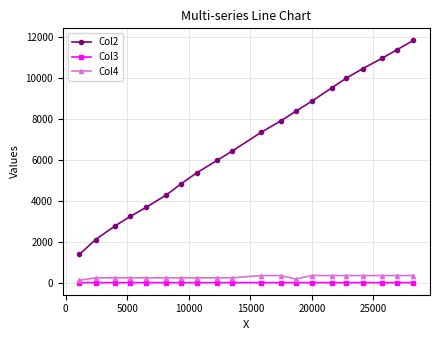

What are all the series names shown in the legend?

Col2, Col3, Col4